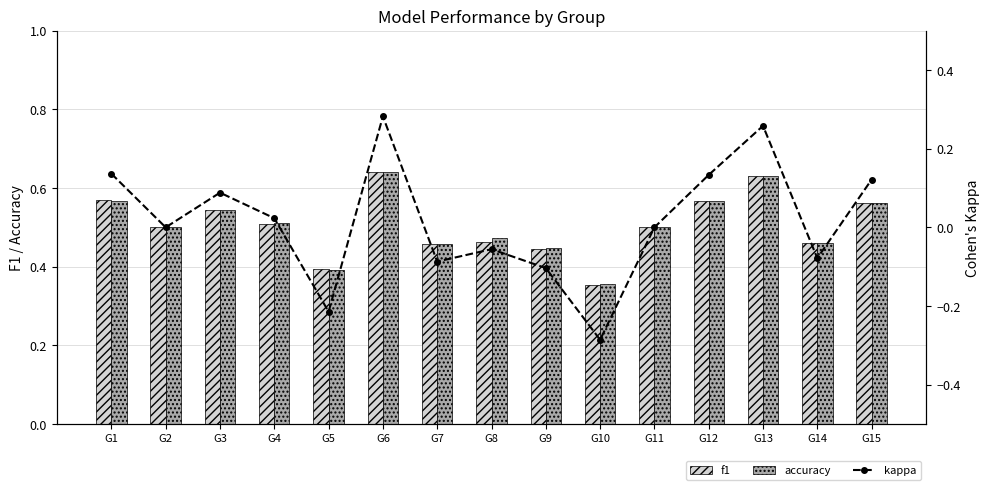

What is the approximate value of f1 at G13?

0.6